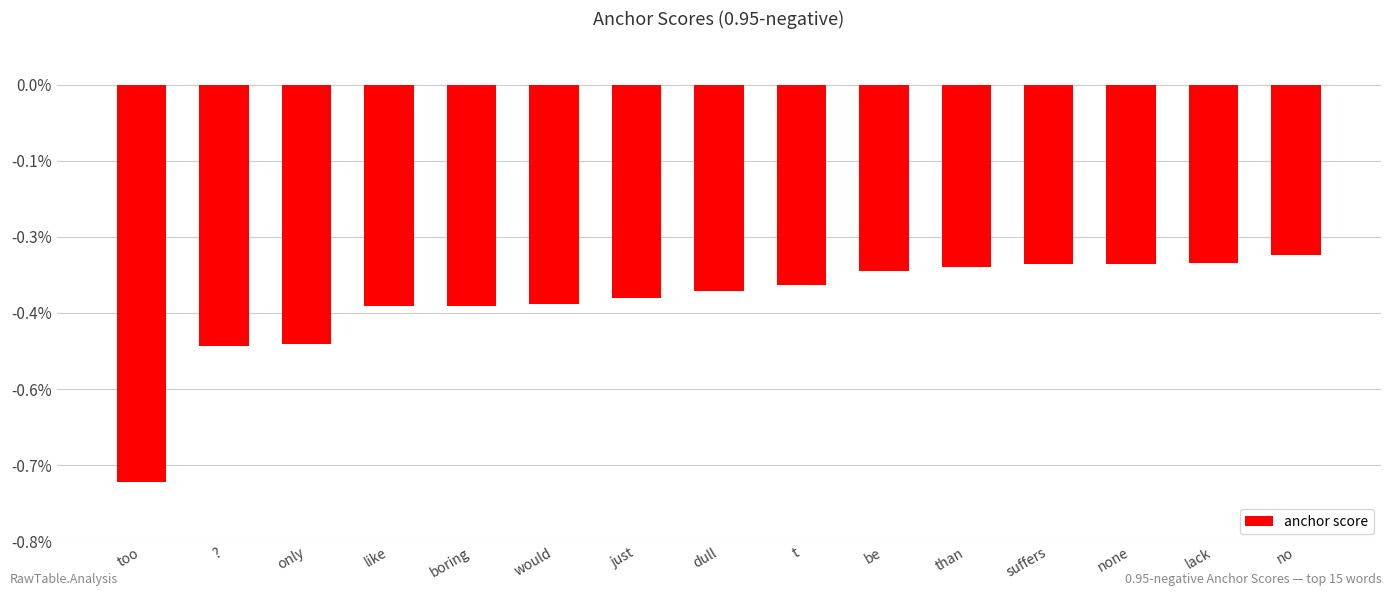

At which label is the value closest to 0?

no